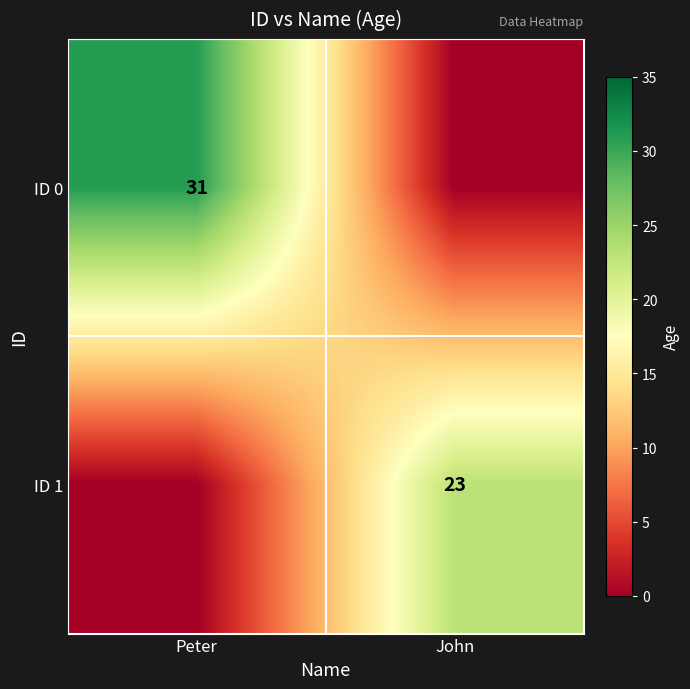

True or false: ID 1 has a value of 39 at John.

False